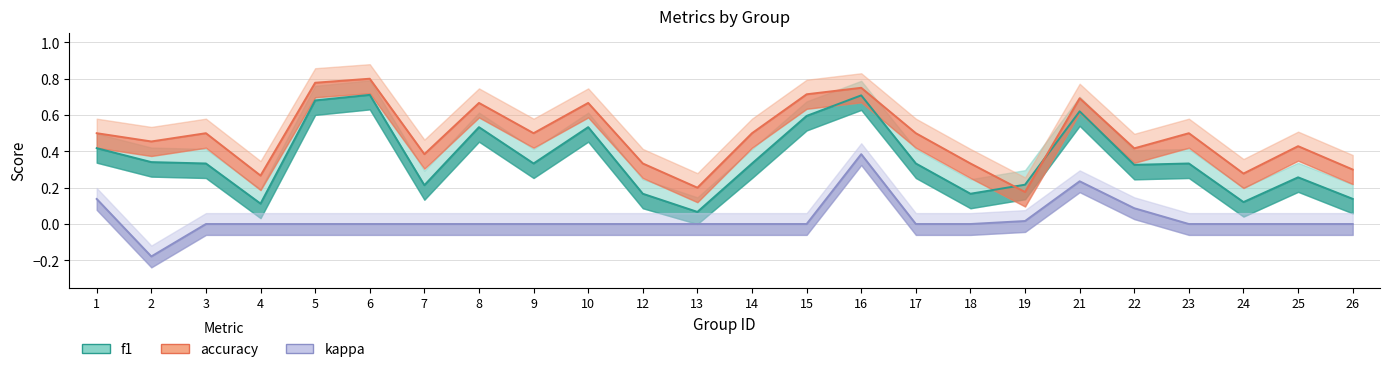

Reading right to left, transcribe all the data shown in this chart.

f1: 26=0.1	25=0.3	24=0.1	23=0.3	22=0.3	21=0.6	19=0.2	18=0.2	17=0.3	16=0.7	15=0.6	14=0.3	13=0.1	12=0.2	10=0.5	9=0.3	8=0.5	7=0.2	6=0.7	5=0.7	4=0.1	3=0.3	2=0.3	1=0.4
accuracy: 26=0.3	25=0.4	24=0.3	23=0.5	22=0.4	21=0.7	19=0.2	18=0.3	17=0.5	16=0.8	15=0.7	14=0.5	13=0.2	12=0.3	10=0.7	9=0.5	8=0.7	7=0.4	6=0.8	5=0.8	4=0.3	3=0.5	2=0.5	1=0.5
kappa: 26=0.0	25=0.0	24=0.0	23=0.0	22=0.1	21=0.2	19=0.0	18=0.0	17=0.0	16=0.4	15=0.0	14=0.0	13=0.0	12=0.0	10=0.0	9=0.0	8=0.0	7=0.0	6=0.0	5=0.0	4=0.0	3=0.0	2=-0.2	1=0.1